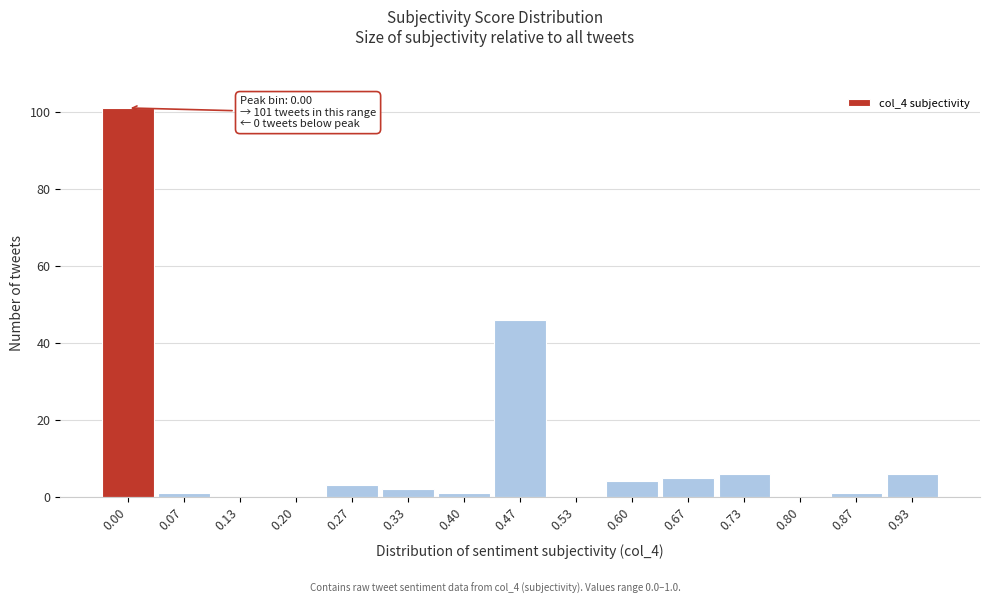

Reading left to right, what are all the values shown in this chart?

0.00=101	0.07=1	0.13=0	0.20=0	0.27=3	0.33=2	0.40=1	0.47=46	0.53=0	0.60=4	0.67=5	0.73=6	0.80=0	0.87=1	0.93=6